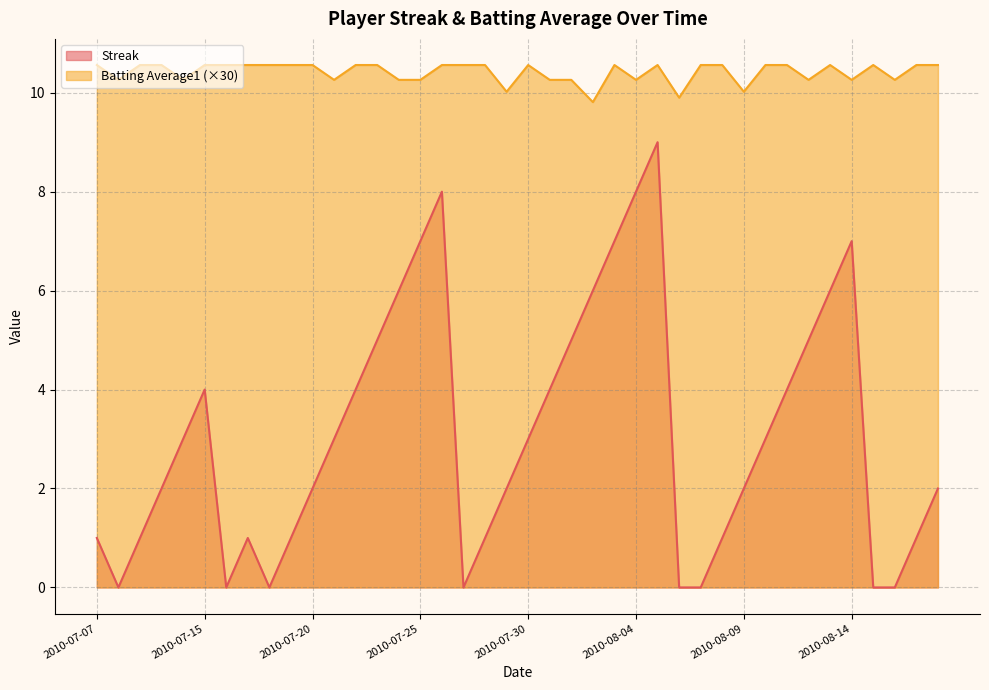

List the labels in order of Streak value, largest first.

2010-08-05, 2010-07-26, 2010-08-04, 2010-07-25, 2010-08-03, 2010-08-14, 2010-07-24, 2010-08-02, 2010-08-13, 2010-07-23, 2010-08-01, 2010-08-12, 2010-07-15, 2010-07-22, 2010-07-31, 2010-08-11, 2010-07-11, 2010-07-21, 2010-07-30, 2010-08-10, 2010-07-10, 2010-07-20, 2010-07-29, 2010-08-09, 2010-08-18, 2010-07-07, 2010-07-09, 2010-07-17, 2010-07-19, 2010-07-28, 2010-08-08, 2010-08-17, 2010-07-08, 2010-07-16, 2010-07-18, 2010-07-27, 2010-08-06, 2010-08-07, 2010-08-15, 2010-08-16